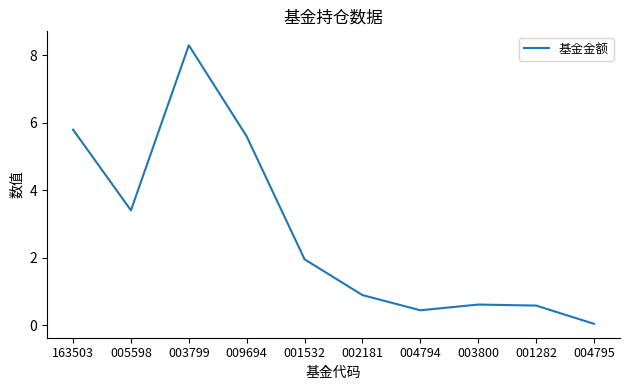

What is the change in value from 163503 to 001532?

-3.8